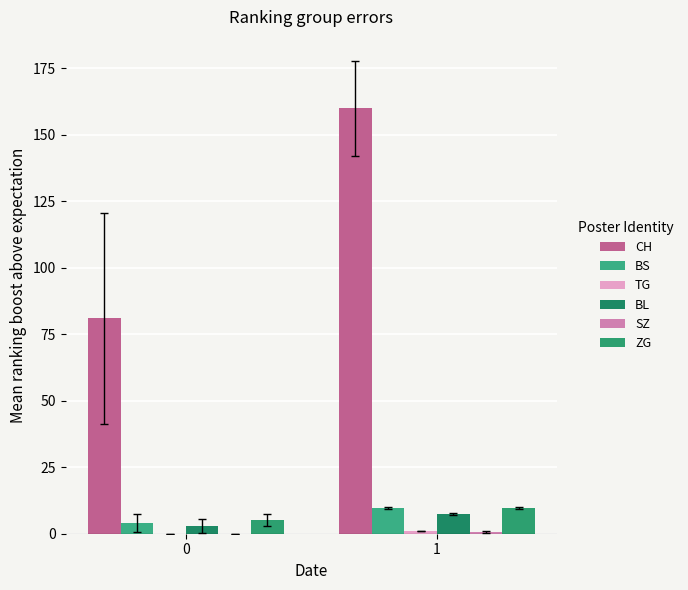

Between 0 and 1, which is larger?

1